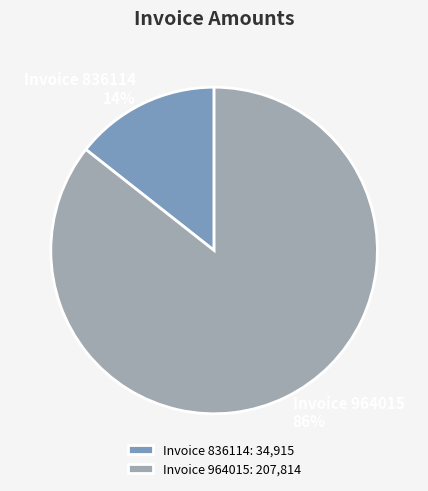

Which has a higher value, Invoice 964015: 207,814 or Invoice 836114: 34,915?

Invoice 964015: 207,814